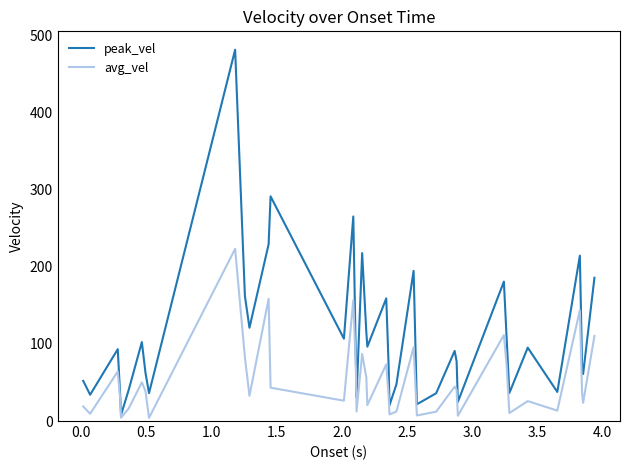

How many lines are shown in the chart?

2